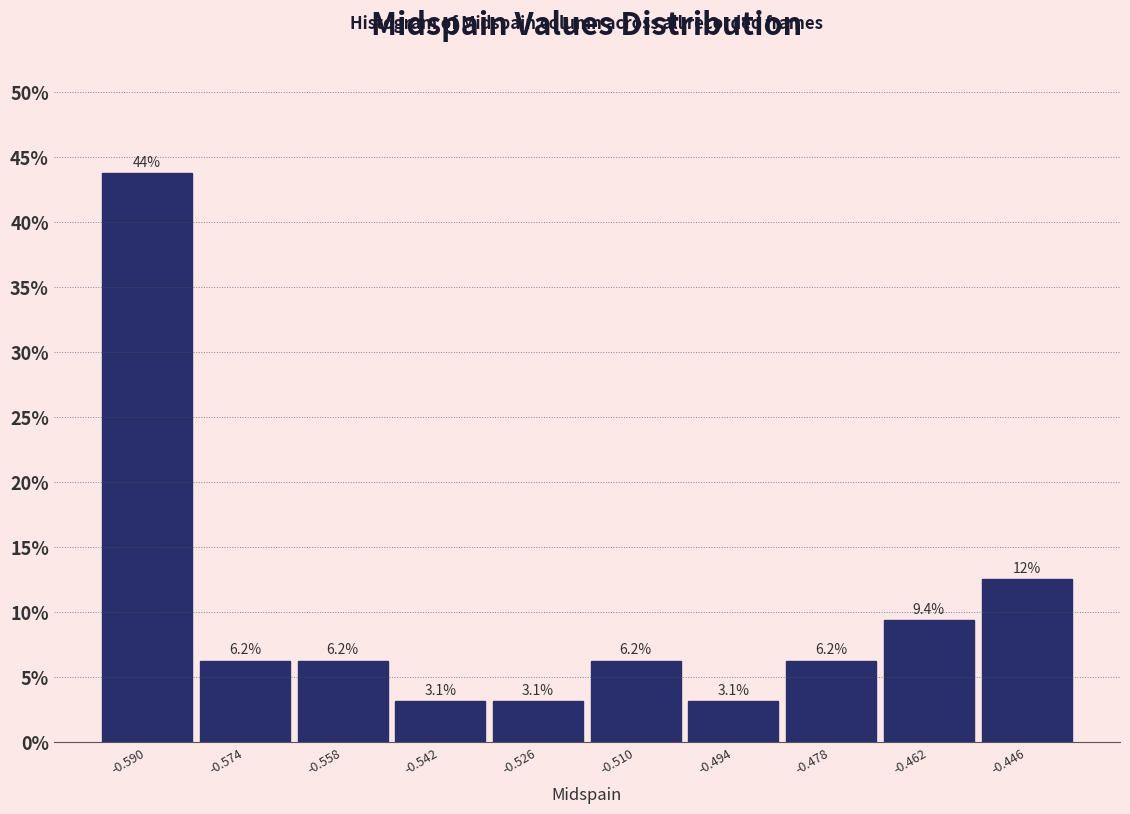

Which range on the x-axis has the tallest bar?

-0.598 to -0.582